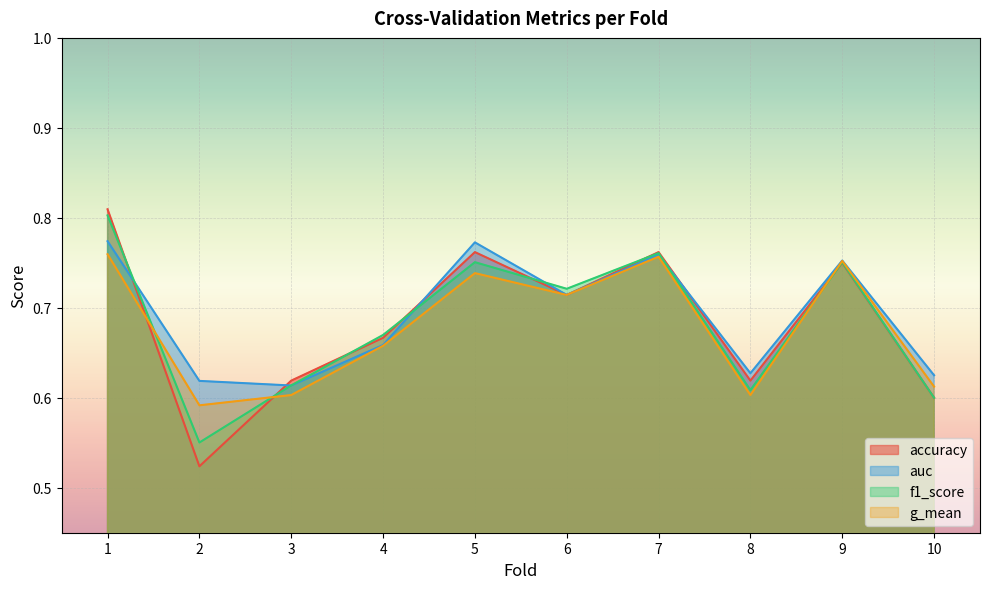

Reading left to right, transcribe all the data shown in this chart.

accuracy: 1=0.8	2=0.5	3=0.6	4=0.7	5=0.8	6=0.7	7=0.8	8=0.6	9=0.8	10=0.6
auc: 1=0.8	2=0.6	3=0.6	4=0.7	5=0.8	6=0.7	7=0.8	8=0.6	9=0.8	10=0.6
f1_score: 1=0.8	2=0.6	3=0.6	4=0.7	5=0.8	6=0.7	7=0.8	8=0.6	9=0.8	10=0.6
g_mean: 1=0.8	2=0.6	3=0.6	4=0.7	5=0.7	6=0.7	7=0.8	8=0.6	9=0.8	10=0.6